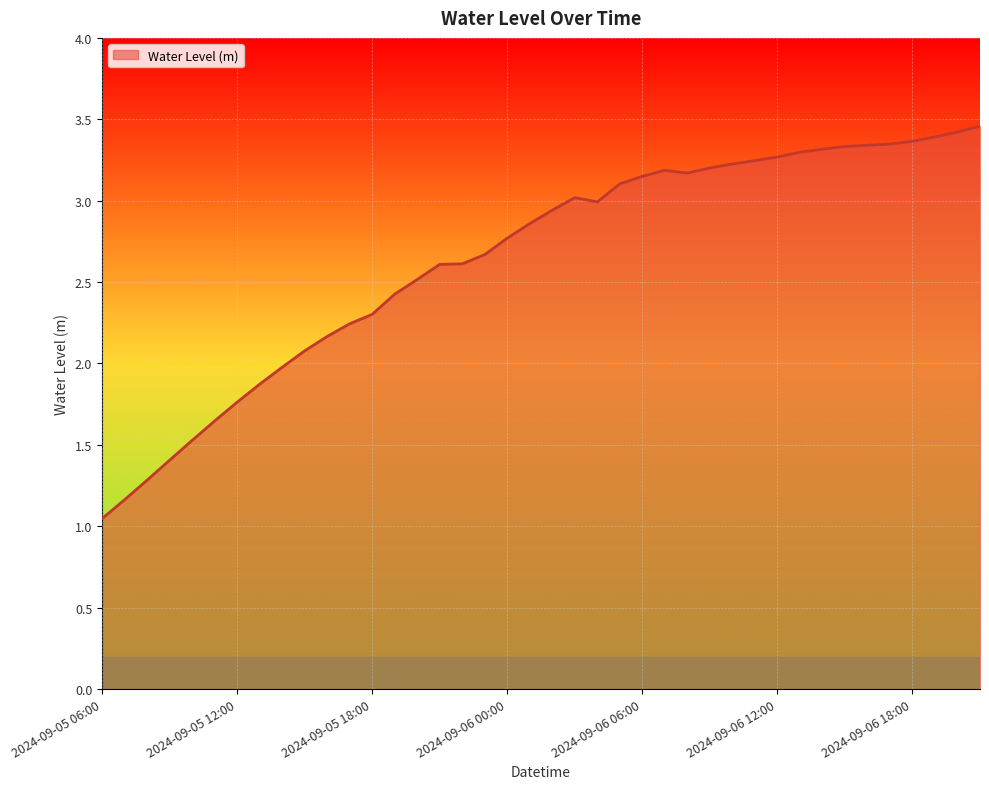

What is the difference between the maximum and minimum values?

2.4